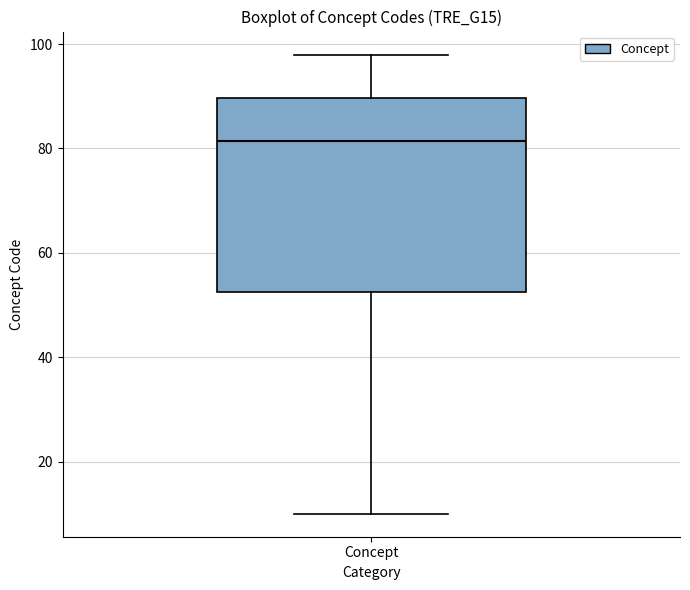

Where does the lower whisker of the box for Concept end on the y-axis? The values are not printed on the chart, so give them approximately, as read against the axis.

10